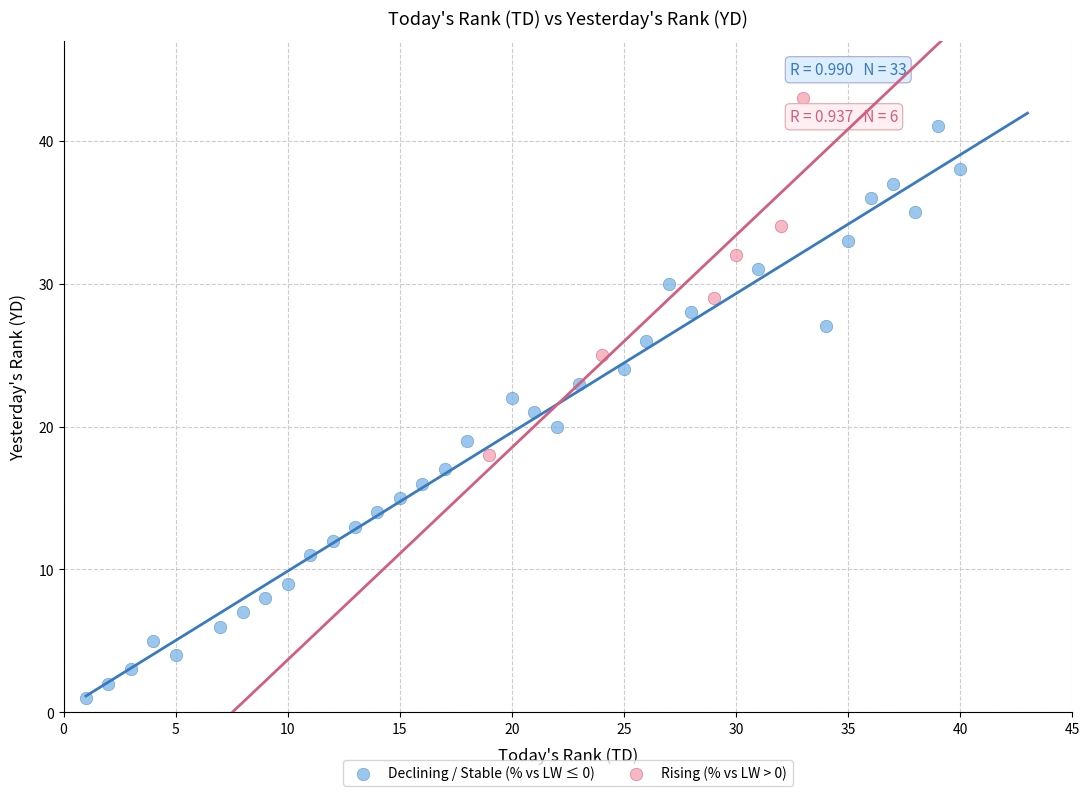

What are all the series names shown in the legend?

Declining / Stable (% vs LW ≤ 0), Rising (% vs LW > 0)